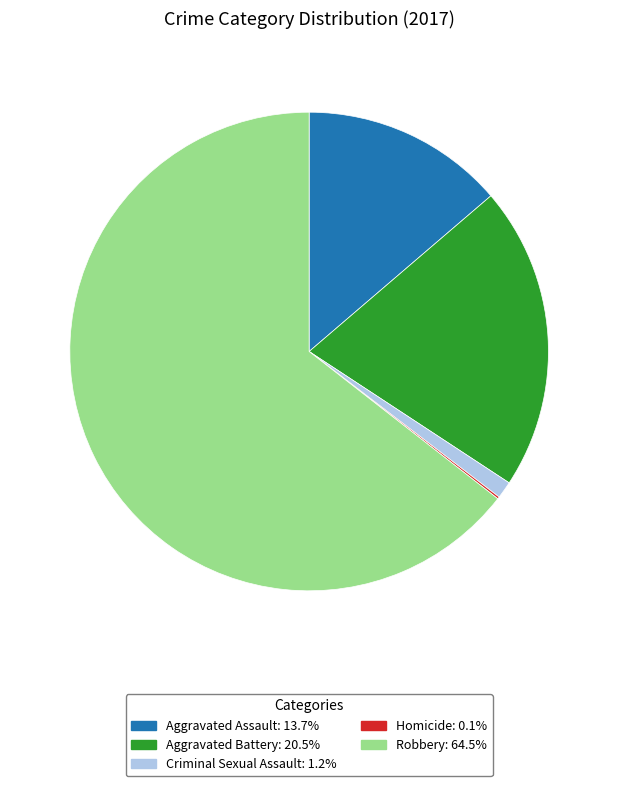

Is there any slice that represents more than half of the pie?

Yes